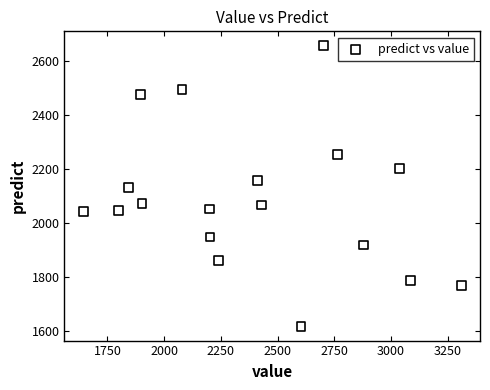

What is the range of X values (max minus min)?

1665.2